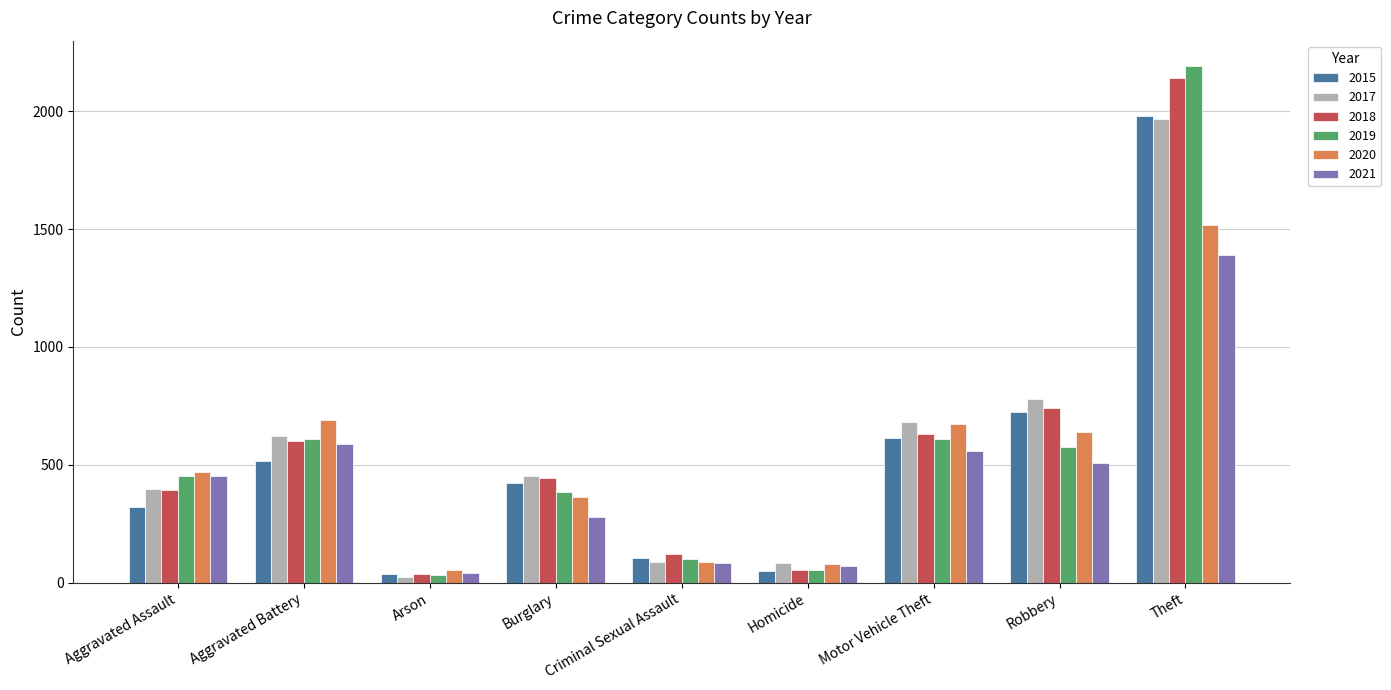

At which label does 2017 first exceed 453?

Aggravated Battery